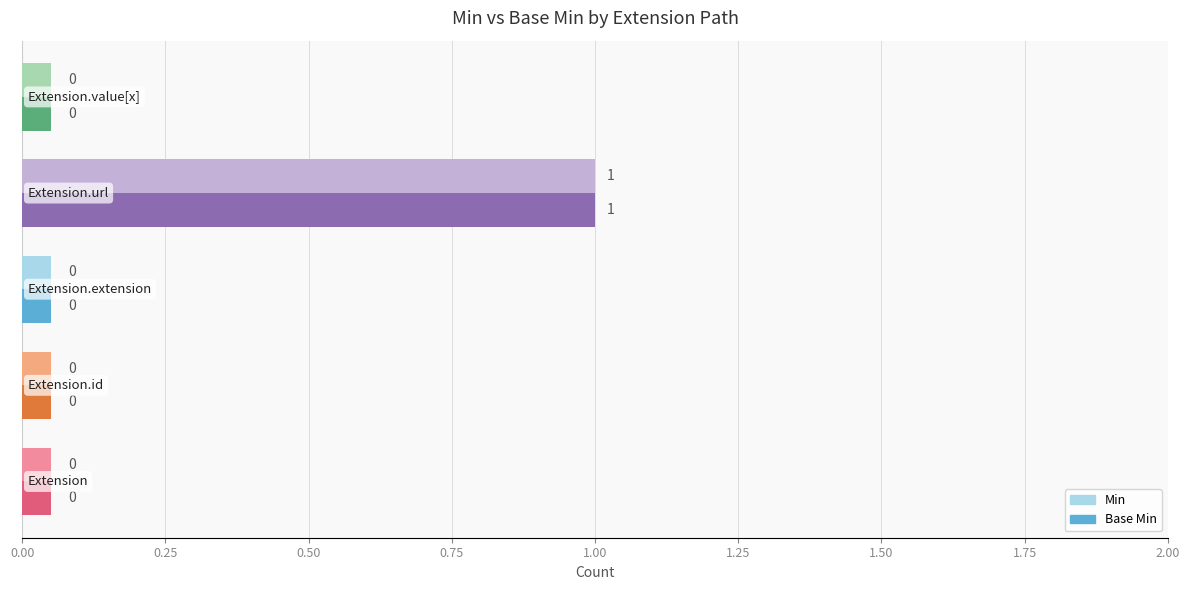

At Extension, list the series in order from largest to smallest.

Min, Base Min